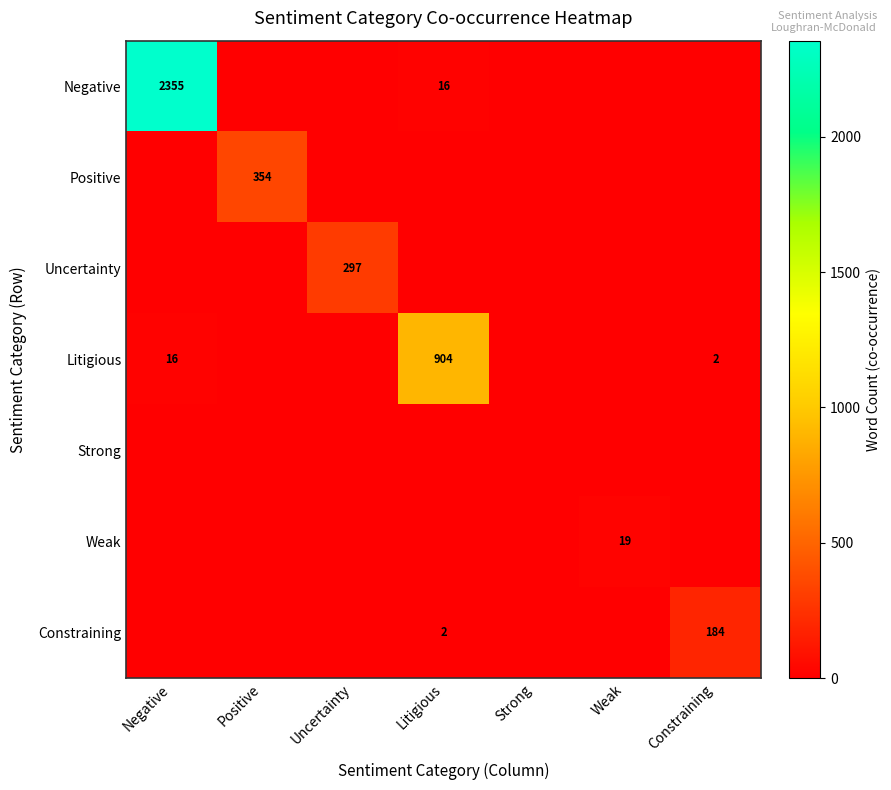

What is the highest value of the Positive series?

354